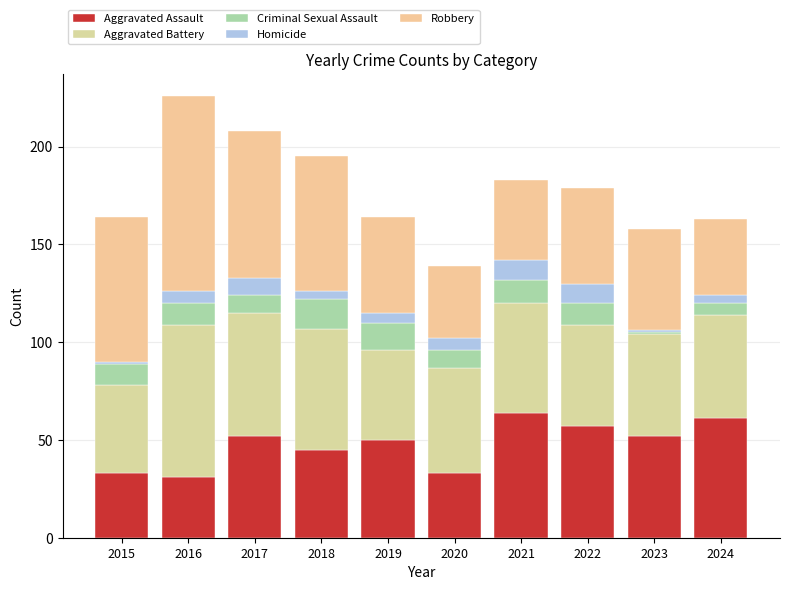

What are all the series names shown in the legend?

Aggravated Assault, Aggravated Battery, Criminal Sexual Assault, Homicide, Robbery